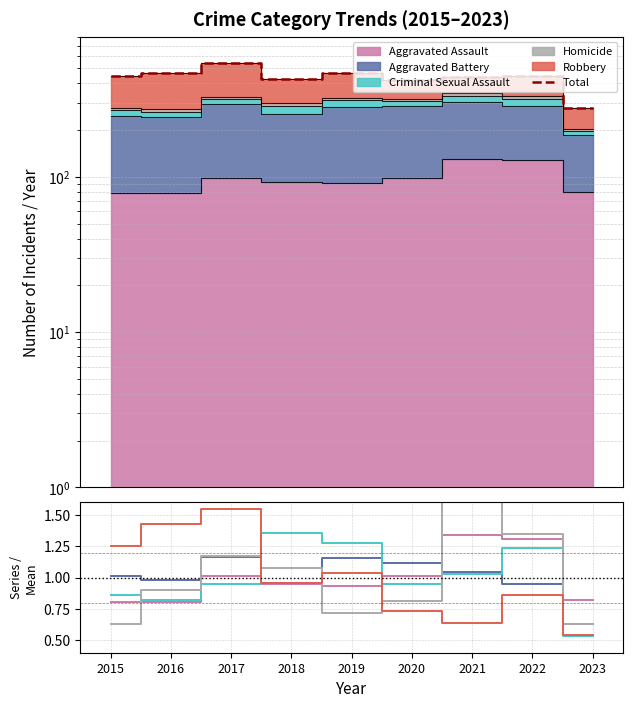

What is the maximum value for Robbery?

1.5